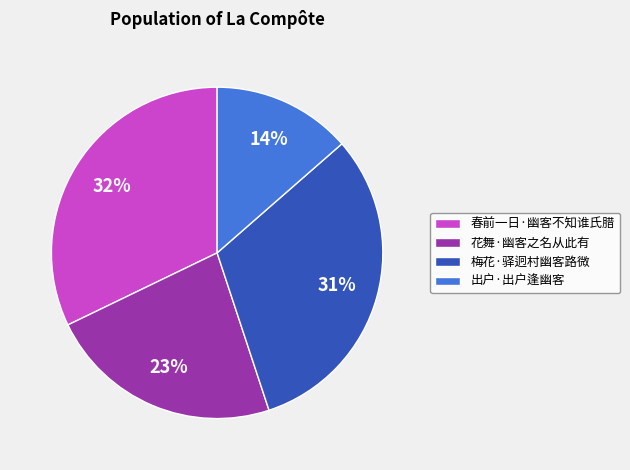

How many slices are in this pie chart?

4